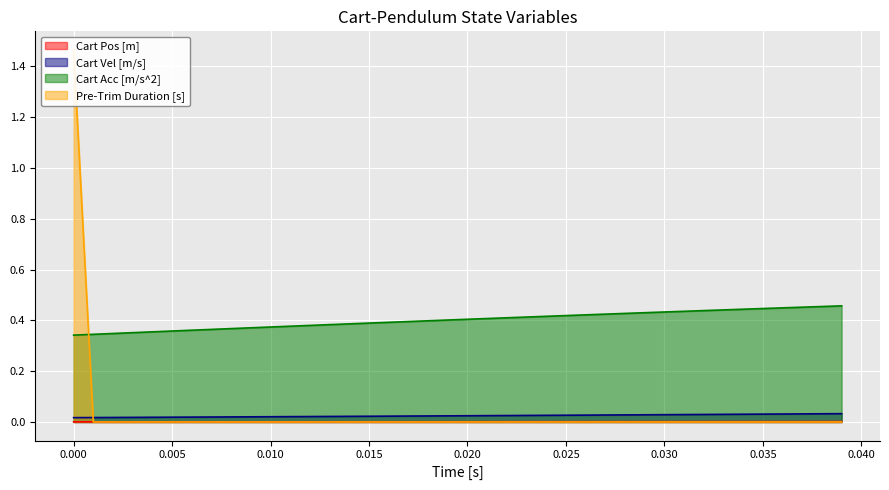

True or false: Cart Pos [m] and Pre-Trim Duration [s] intersect in this chart.

True